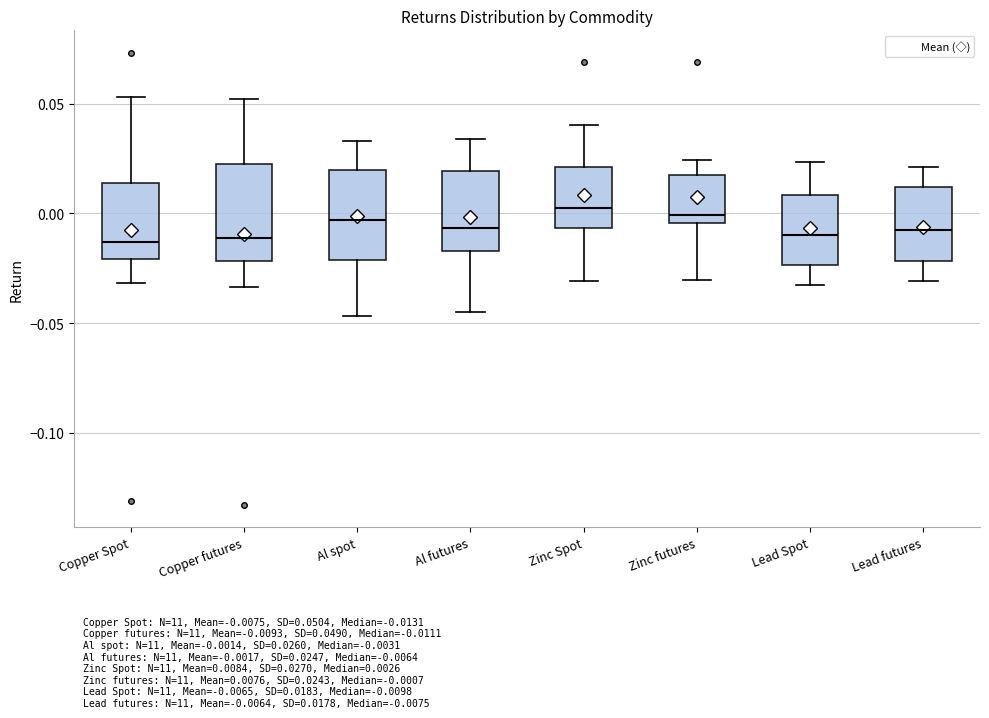

Where does the lower whisker of the box for Al spot end on the y-axis? The values are not printed on the chart, so give them approximately, as read against the axis.

-0.045